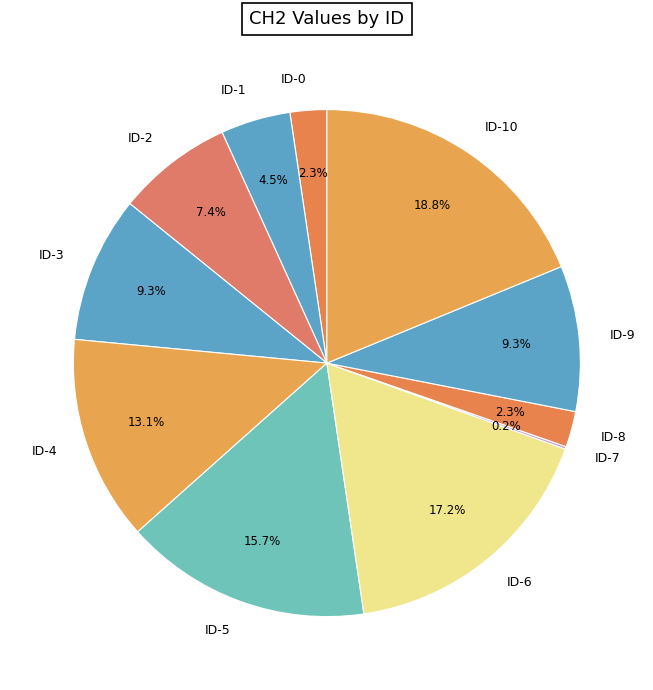

What is the largest slice in the pie chart?

ID-10